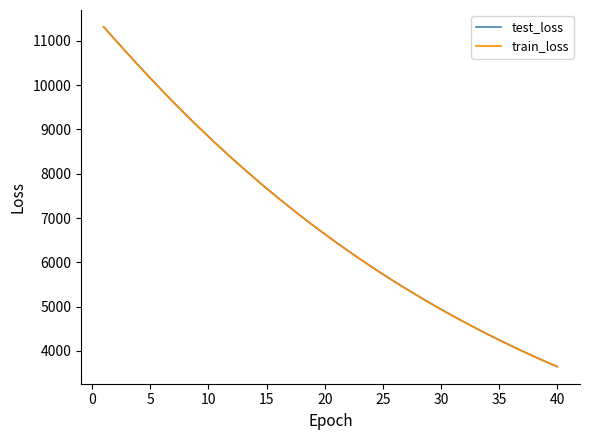

Which series has the widest spread of values?

train_loss